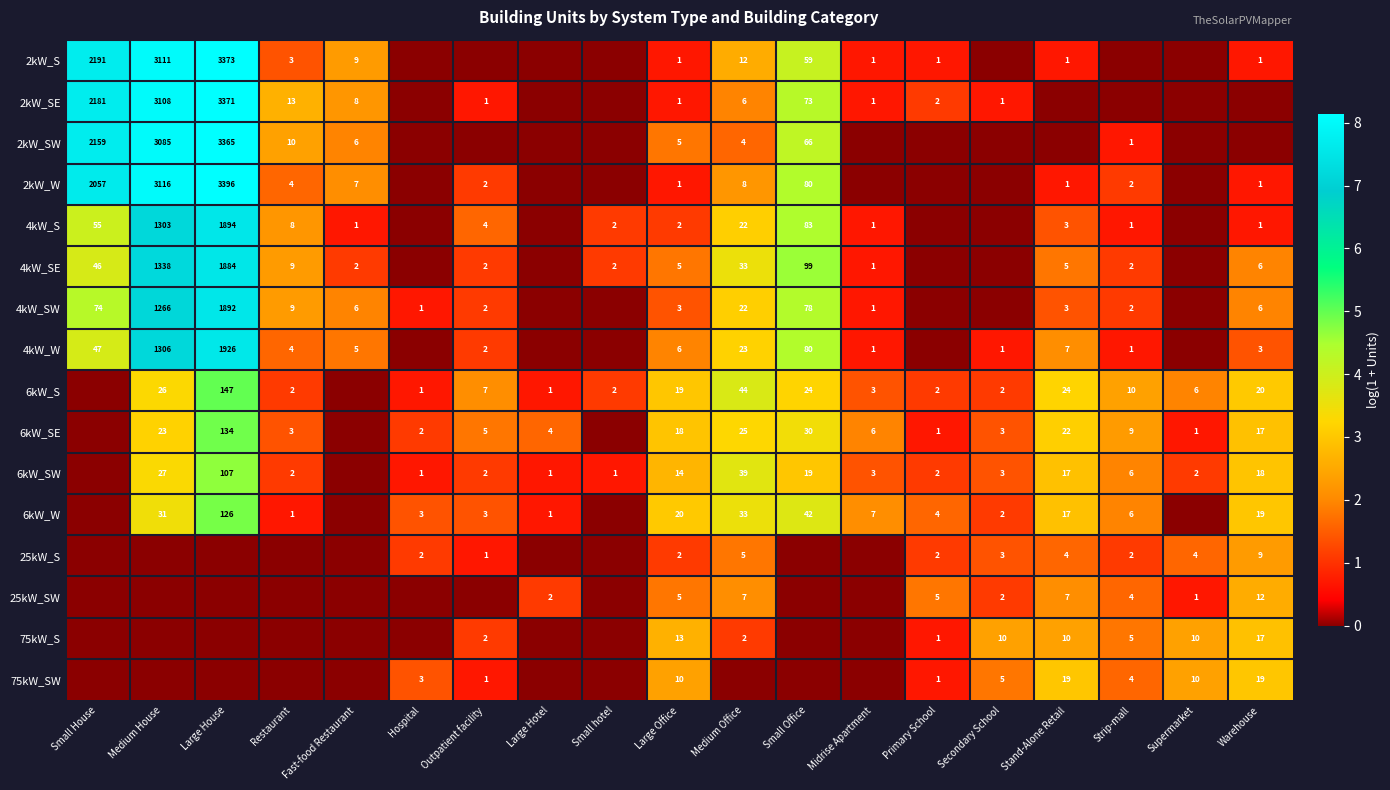

What is the total value across all series at Large Office?

125